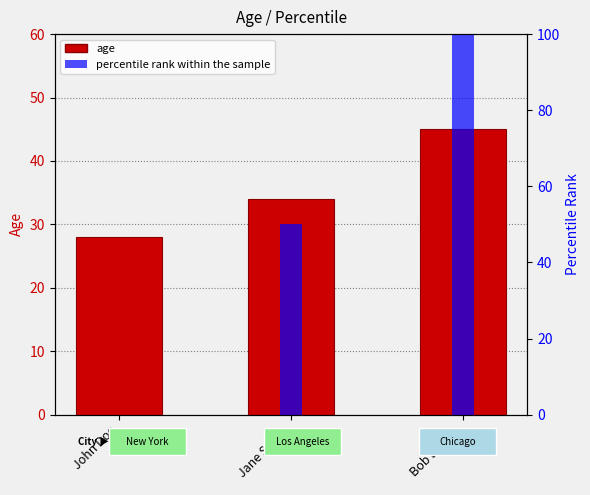

What is the value of the Age bar at the 3rd from the left?

45